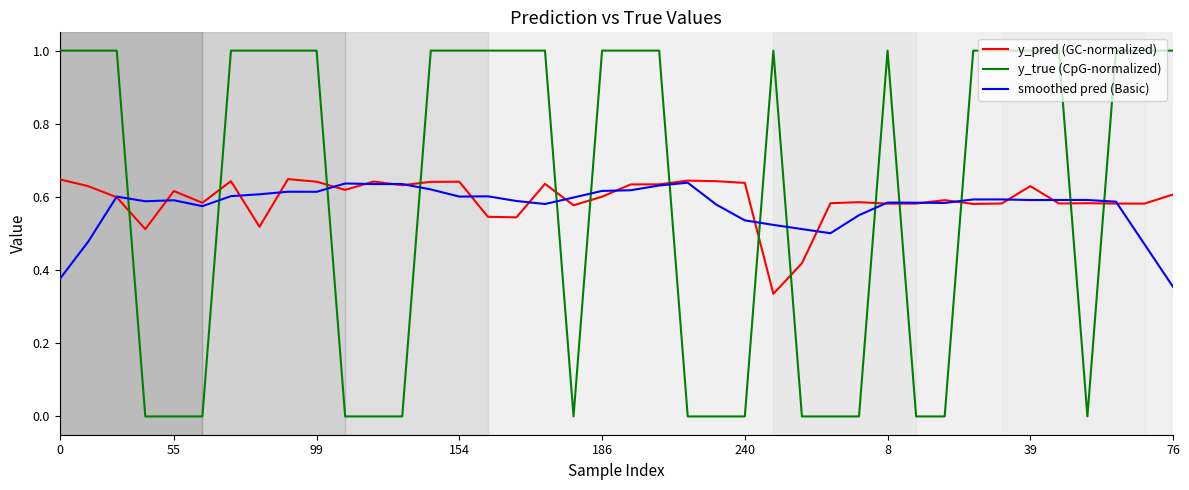

Count the y_true (CpG-normalized) values in the range 0 to 1.

40